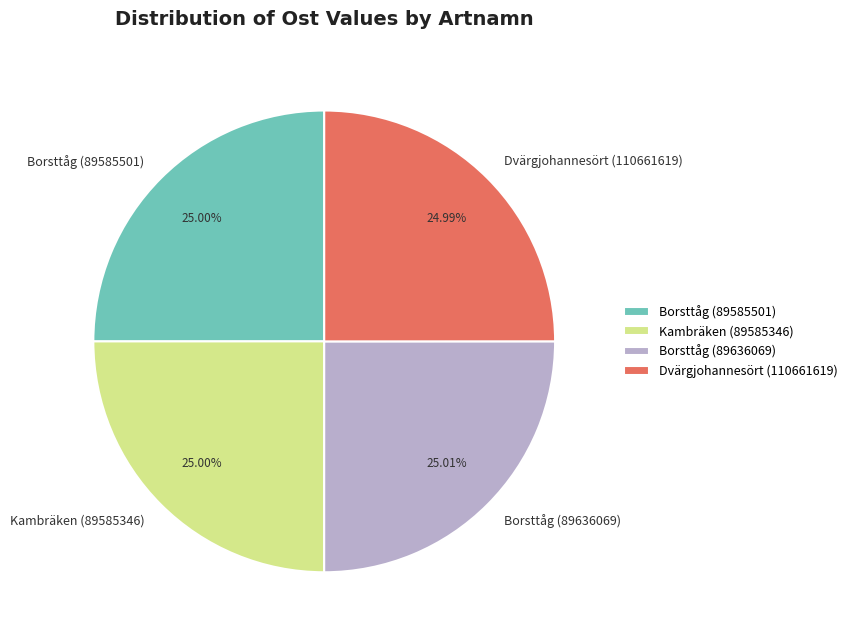

To the nearest percent, what percentage of the pie is Dvärgjohannesört (110661619)?

25%